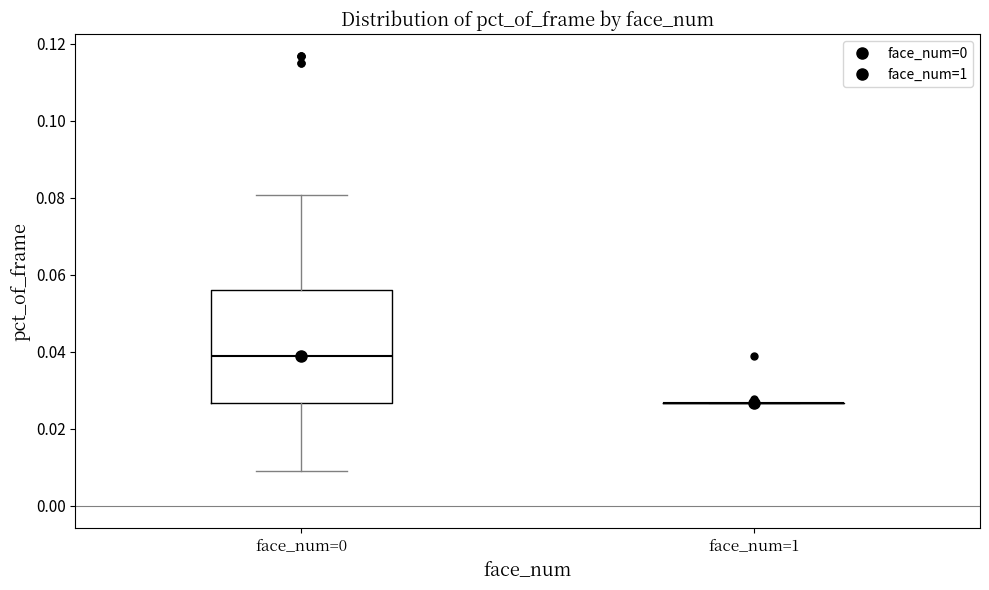

Reading left to right, read every box against the y-axis: the position of its median line, the range the box covers, and the ends of its whiskers. The values are not printed on the chart, so give them approximately, as read against the axis.

face_num=0: median 0.038, box 0.026 to 0.056, whiskers 0.010 to 0.080
face_num=1: box collapsed to a line at 0.026, whiskers 0.026 to 0.026